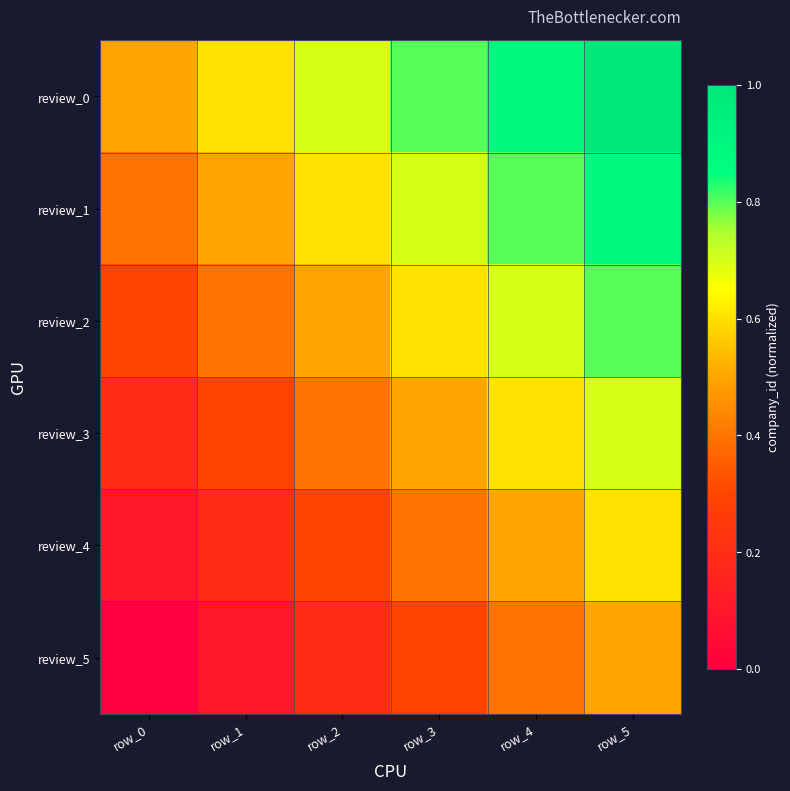

How many series are shown in this chart?

6